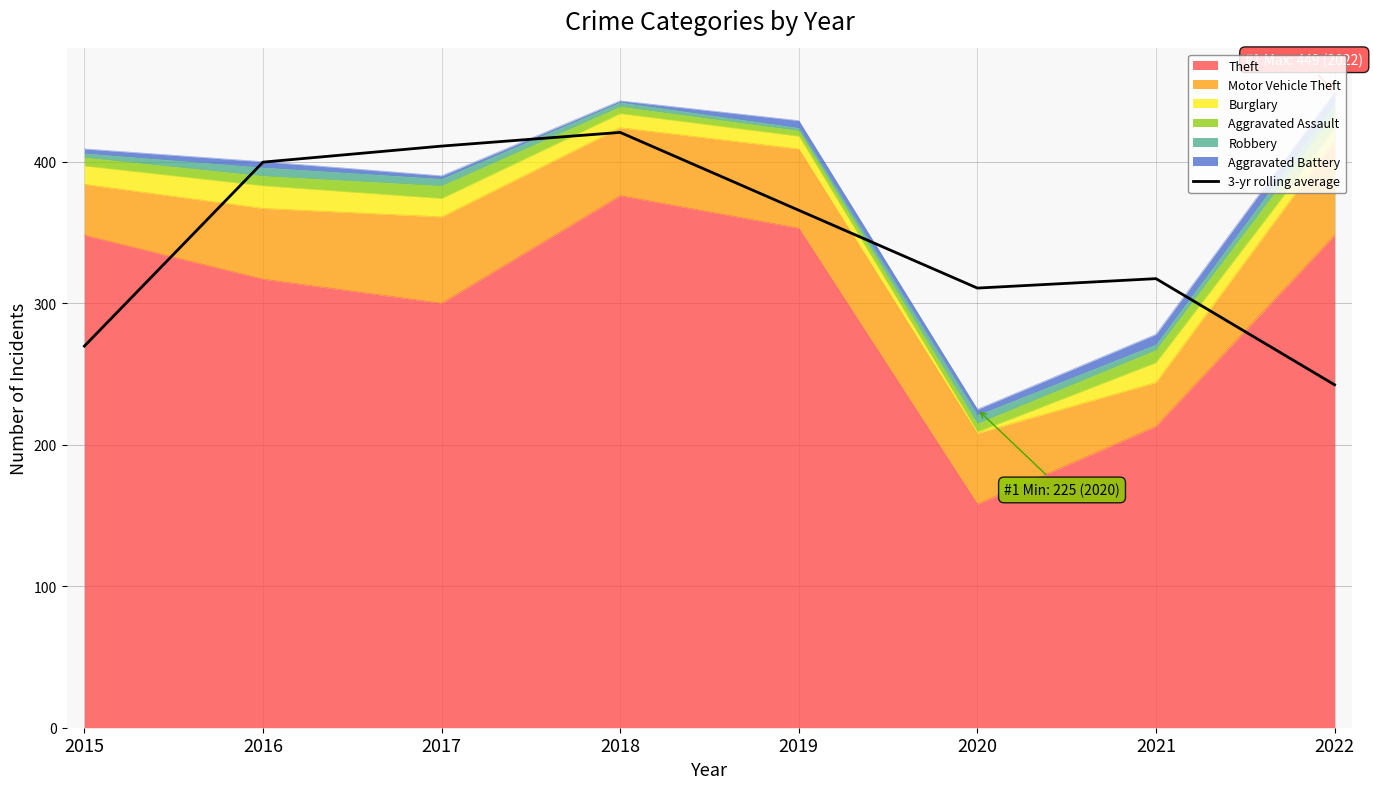

What is the change in value from 2015 to 2020?

+41.0